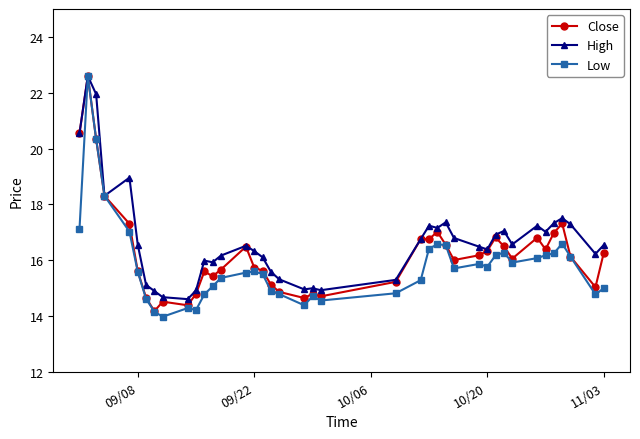

True or false: Low has more than 1 points higher than both neighbors.

True